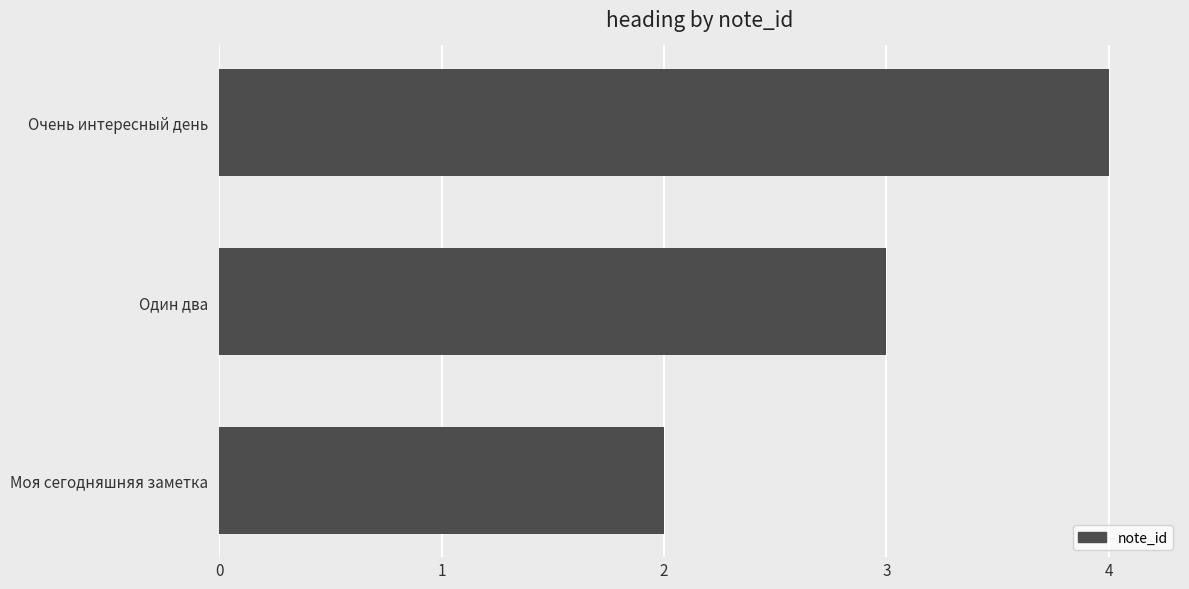

The chart shows a value of 4 at Очень интересный день. True or false?

True